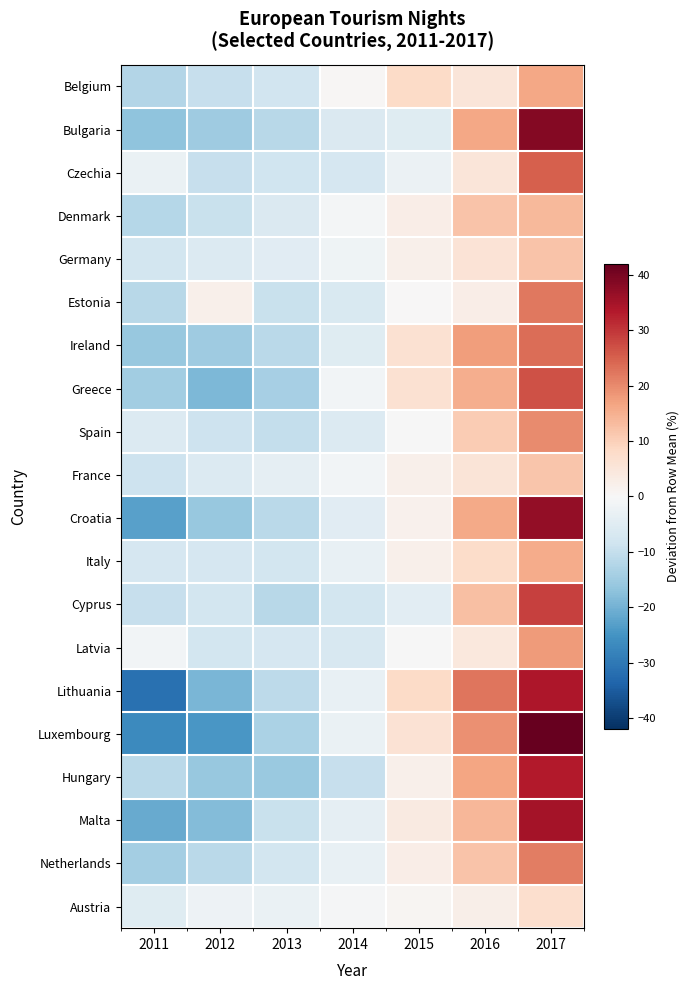

Reading left to right, transcribe all the data shown in this chart.

Belgium: 2011=-12.4	2012=-9.5	2013=-7.9	2014=0.5	2015=8.1	2016=5.1	2017=16.1
Bulgaria: 2011=-17.0	2012=-14.9	2013=-11.7	2014=-6.2	2015=-5.0	2016=16.3	2017=38.4
Czechia: 2011=-2.6	2012=-9.6	2013=-8.5	2014=-7.0	2015=-2.5	2016=5.2	2017=25.0
Denmark: 2011=-11.8	2012=-9.4	2013=-6.2	2014=-0.9	2015=2.8	2016=11.9	2017=13.6
Germany: 2011=-7.6	2012=-5.9	2013=-4.7	2014=-1.7	2015=2.2	2016=5.8	2017=11.9
Estonia: 2011=-11.6	2012=2.1	2013=-9.2	2014=-6.4	2015=0.2	2016=2.7	2017=22.2
Ireland: 2011=-15.8	2012=-15.0	2013=-11.4	2014=-5.2	2015=6.4	2016=17.4	2017=23.5
Greece: 2011=-14.6	2012=-18.9	2013=-14.0	2014=-1.1	2015=6.5	2016=15.2	2017=26.9
Spain: 2011=-5.7	2012=-8.8	2013=-10.0	2014=-5.6	2015=-0.3	2016=10.7	2017=19.8
France: 2011=-8.6	2012=-5.9	2013=-3.7	2014=-1.1	2015=2.2	2016=5.4	2017=11.8
Croatia: 2011=-22.7	2012=-16.0	2013=-11.3	2014=-4.8	2015=1.9	2016=15.9	2017=37.1
Italy: 2011=-7.0	2012=-7.2	2013=-7.8	2014=-3.1	2015=2.1	2016=7.6	2017=15.4
Cyprus: 2011=-9.6	2012=-7.8	2013=-11.8	2014=-7.8	2015=-4.5	2016=12.7	2017=28.8
Latvia: 2011=-1.0	2012=-7.7	2013=-7.1	2014=-6.7	2015=-0.1	2016=4.6	2017=18.0
Lithuania: 2011=-31.2	2012=-19.1	2013=-11.0	2014=-3.0	2015=8.0	2016=22.3	2017=34.0
Luxembourg: 2011=-26.6	2012=-24.3	2013=-13.3	2014=-2.8	2015=5.9	2016=19.2	2017=42.0
Hungary: 2011=-11.2	2012=-15.8	2013=-15.6	2014=-9.5	2015=2.2	2016=16.5	2017=33.4
Malta: 2011=-21.3	2012=-18.1	2013=-9.5	2014=-3.7	2015=3.7	2016=14.0	2017=34.8
Netherlands: 2011=-14.2	2012=-11.4	2013=-7.6	2014=-3.0	2015=2.8	2016=11.9	2017=21.4
Austria: 2011=-5.1	2012=-2.0	2013=-2.8	2014=-0.5	2015=1.0	2016=2.6	2017=6.9